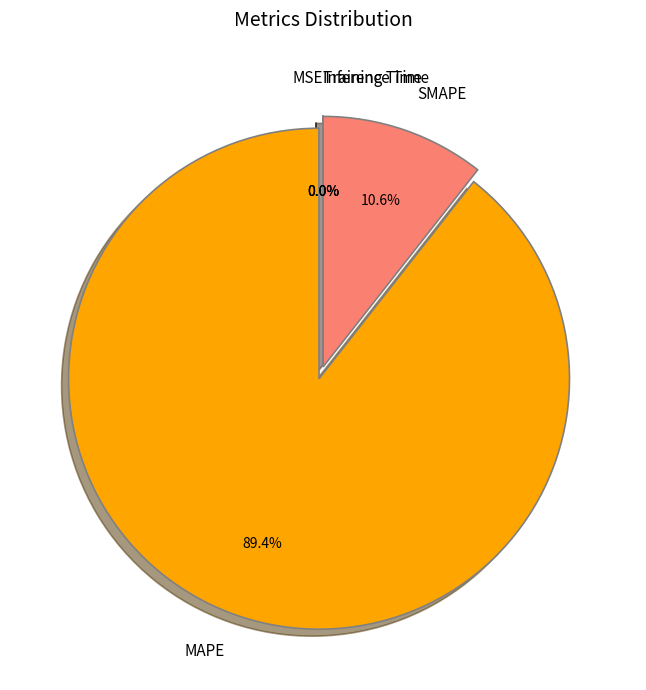

Which category accounts for the majority?

MAPE